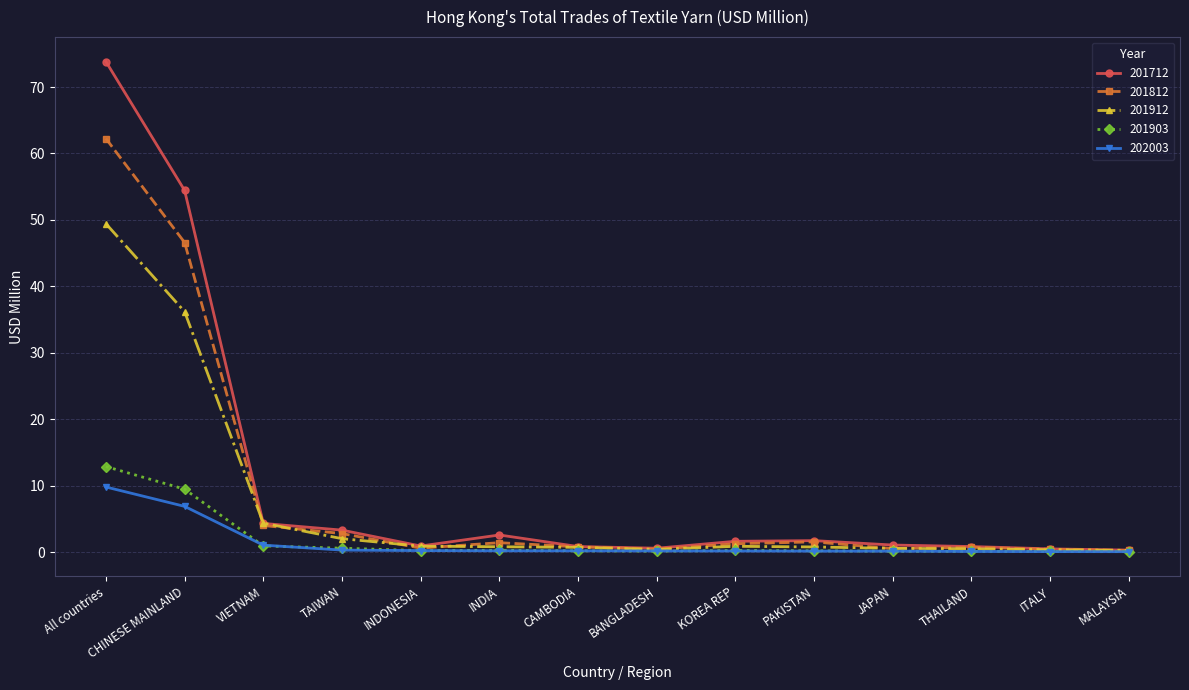

The 202003 series shows 17.0 at All countries. True or false?

False